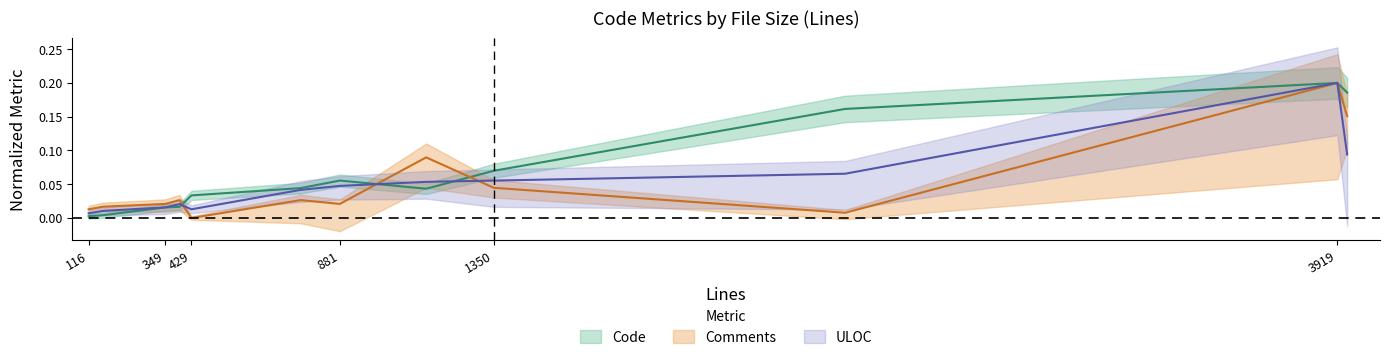

Is it true that ULOC equals 0.0 at 1350?

False